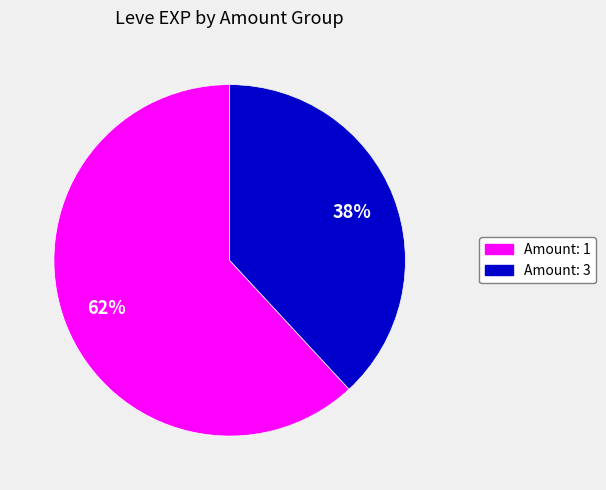

To the nearest percent, what is the difference between the largest and smallest slice percentages?

24%